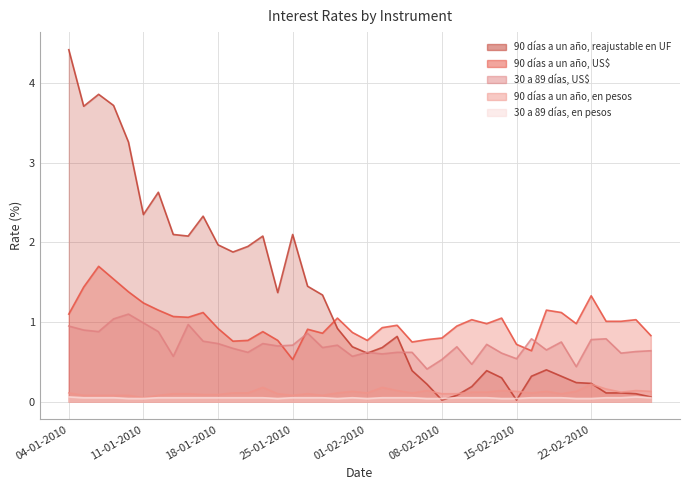

What is the difference between the second highest and minimum values in the 30 a 89 días, US$ series?

0.6